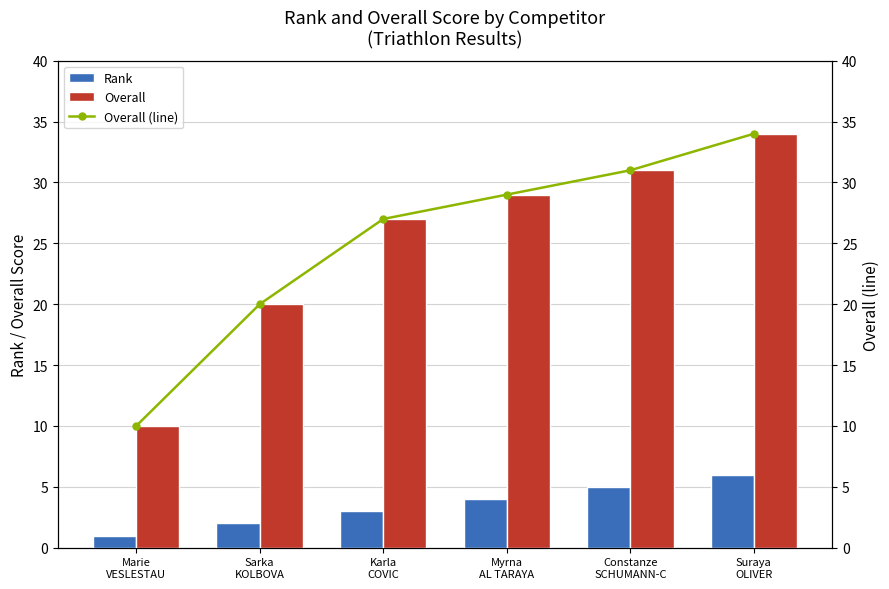

What is the highest value of the Overall series?

34